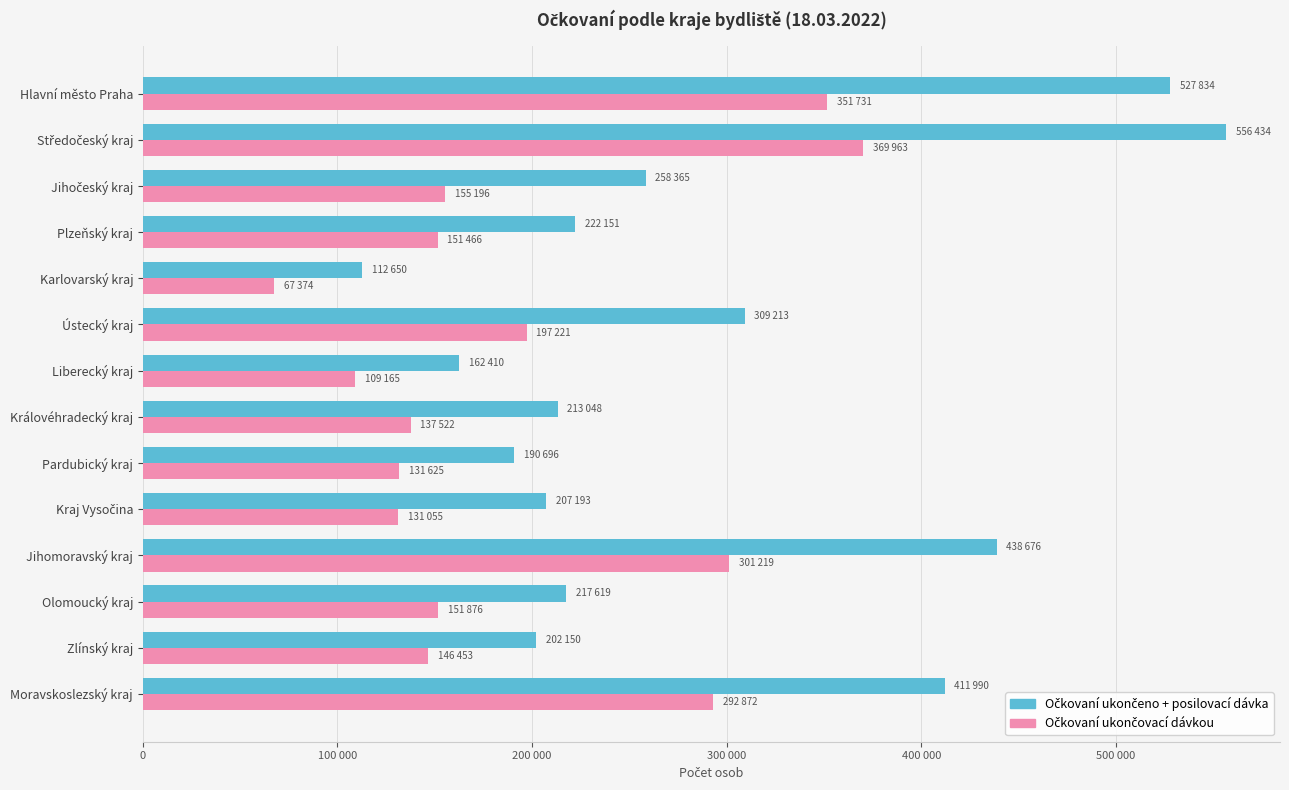

What is the difference between the second highest and second lowest values in the Očkovaní ukončovací dávkou series?

242566